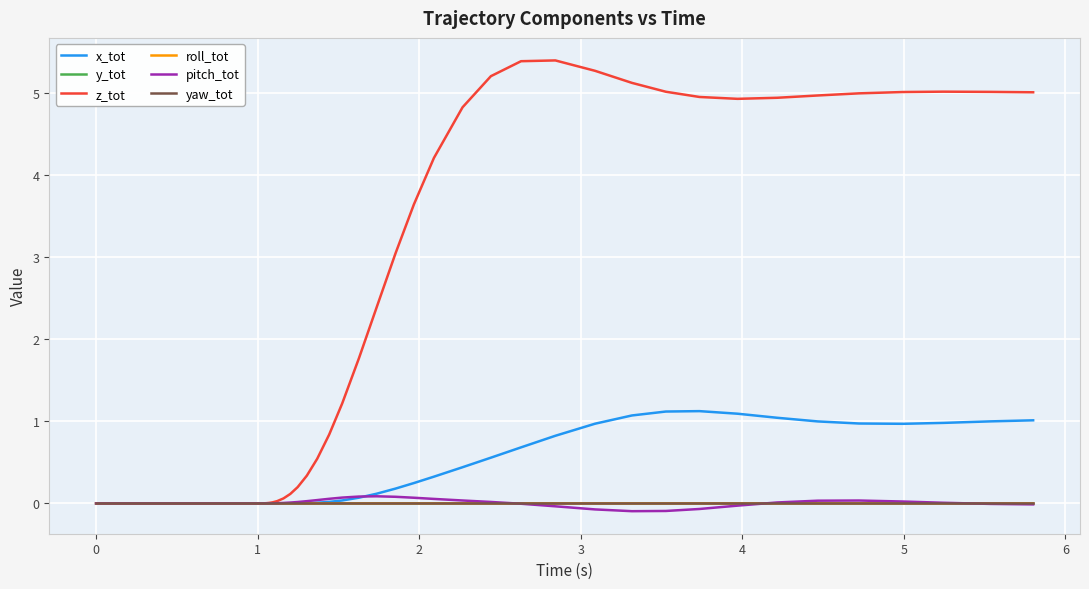

Which series has the largest range (max minus min)?

z_tot